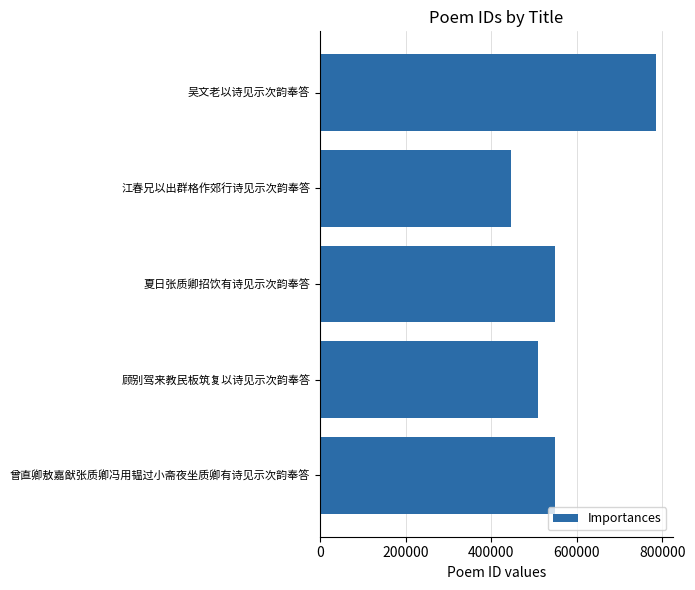

At which label is the value closest to 615215?

曾直卿敖嘉猷张质卿冯用韫过小斋夜坐质卿有诗见示次韵奉答